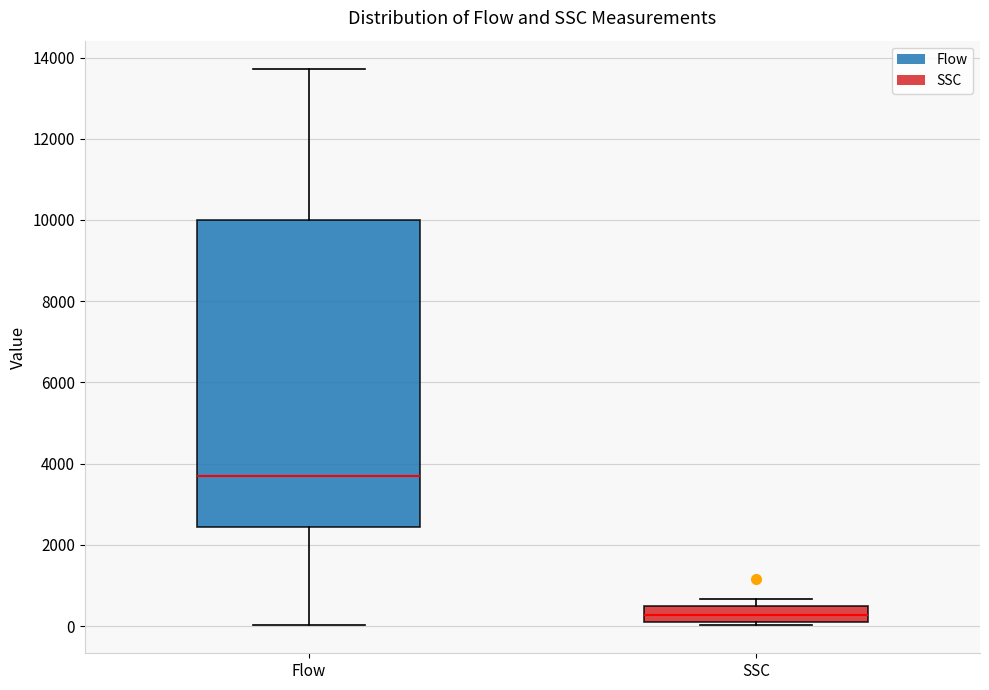

Where is the upper edge of the box for SSC on the y-axis? The values are not printed on the chart, so give them approximately, as read against the axis.

400